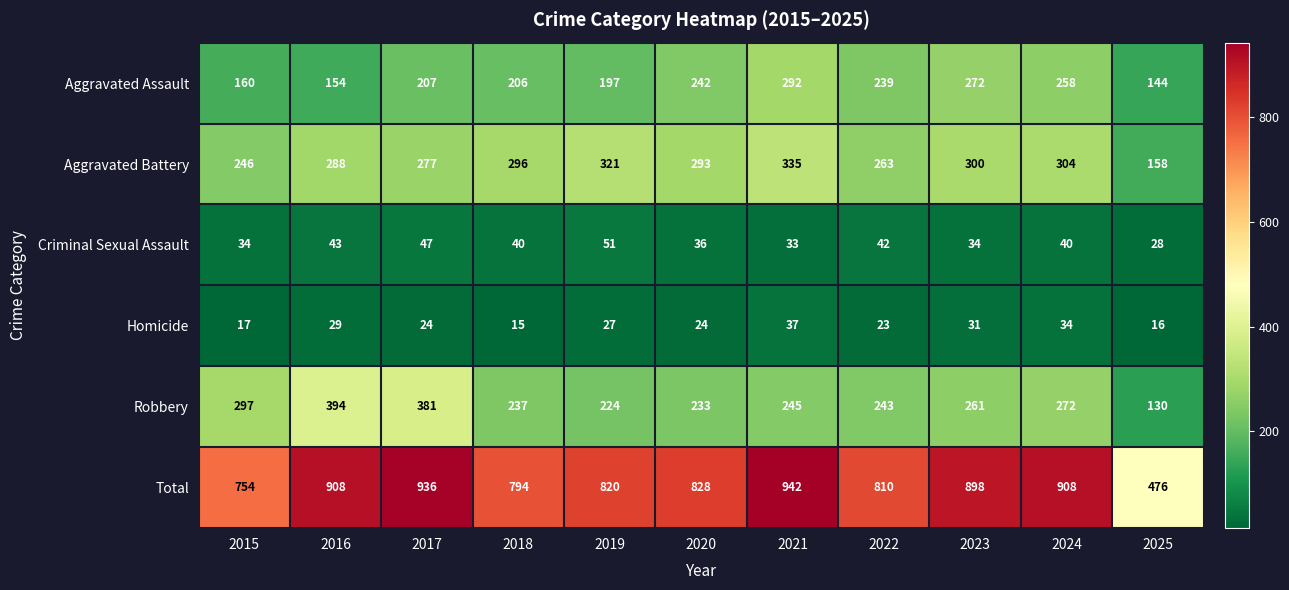

How many distinct data groups are displayed?

6